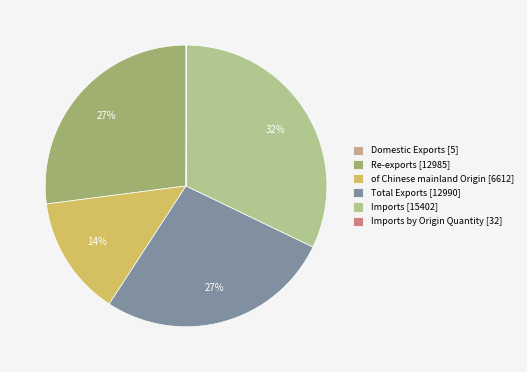

The Imports [15402] slice represents 43% of the pie. True or false?

False